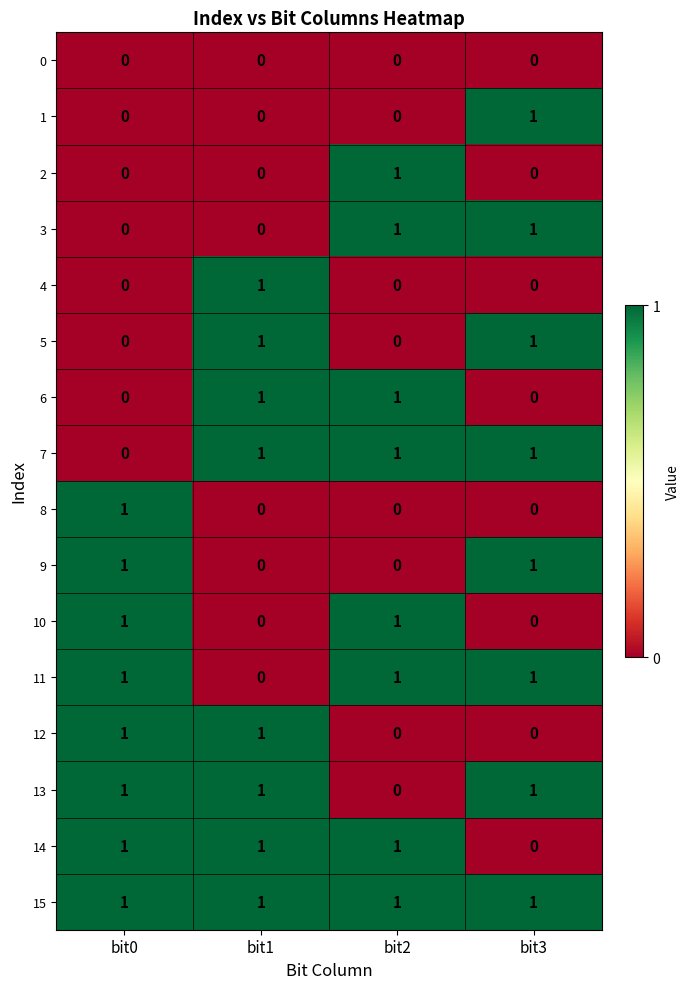

How many positive values does the 5 series have?

2